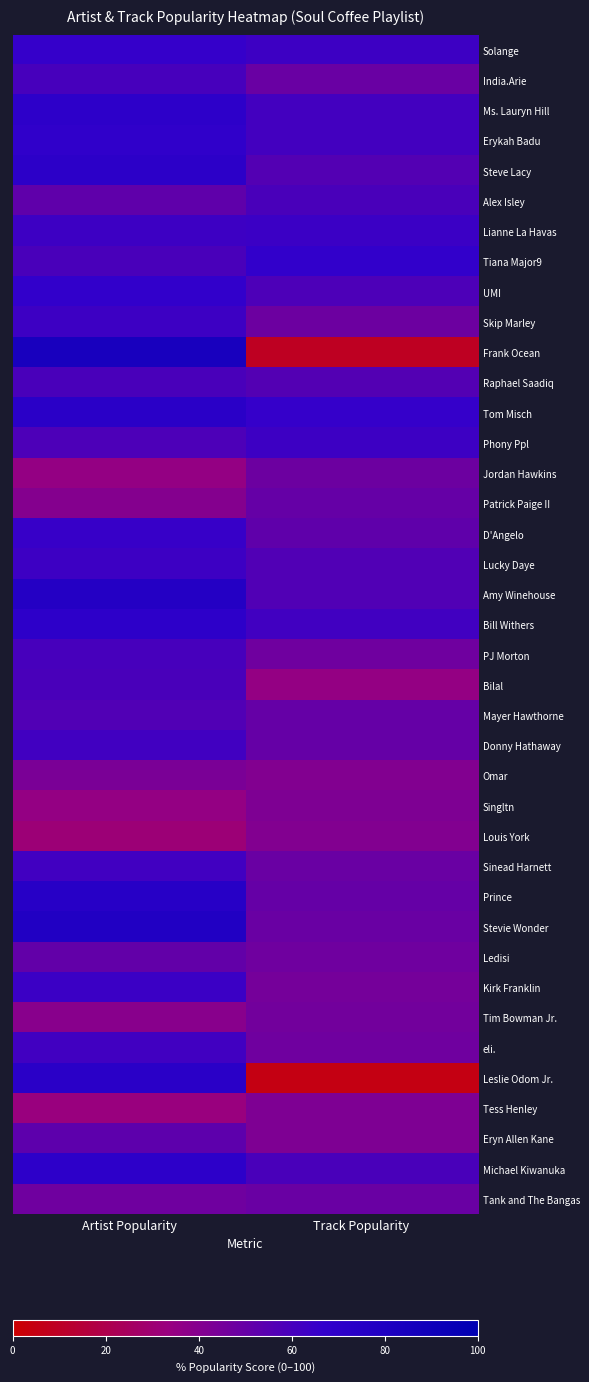

At Track Popularity, list the series in order from smallest to largest.

Leslie Odom Jr., Frank Ocean, Bilal, Omar, Louis York, Singltn, Tess Henley, Eryn Allen Kane, Kirk Franklin, Tim Bowman Jr., PJ Morton, Ledisi, eli., Skip Marley, Jordan Hawkins, India.Arie, Sinead Harnett, Stevie Wonder, Tank and The Bangas, Patrick Paige II, Mayer Hawthorne, Donny Hathaway, Prince, D'Angelo, Steve Lacy, Raphael Saadiq, Lucky Daye, Amy Winehouse, UMI, Alex Isley, Michael Kiwanuka, Ms. Lauryn Hill, Erykah Badu, Bill Withers, Solange, Phony Ppl, Lianne La Havas, Tom Misch, Tiana Major9